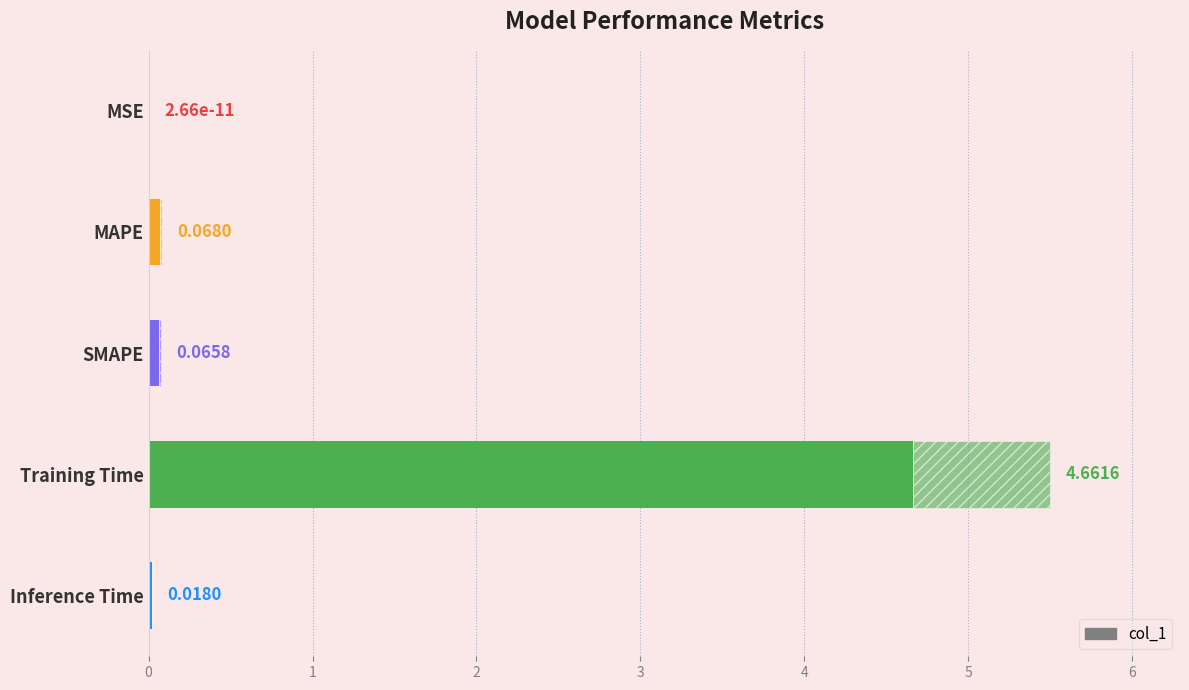

The chart shows a value of 0.0 at Inference Time. True or false?

True